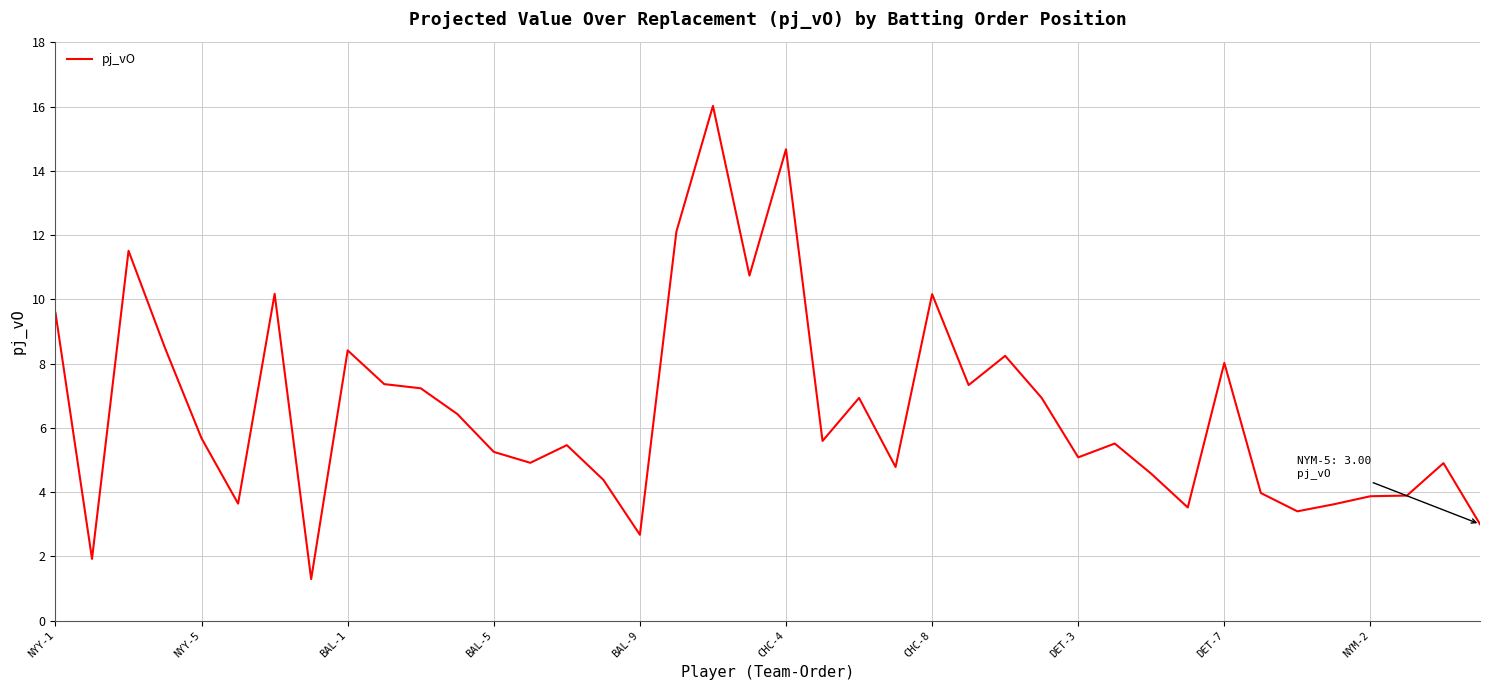

True or false: there are more than 0 points higher than both neighbors.

True